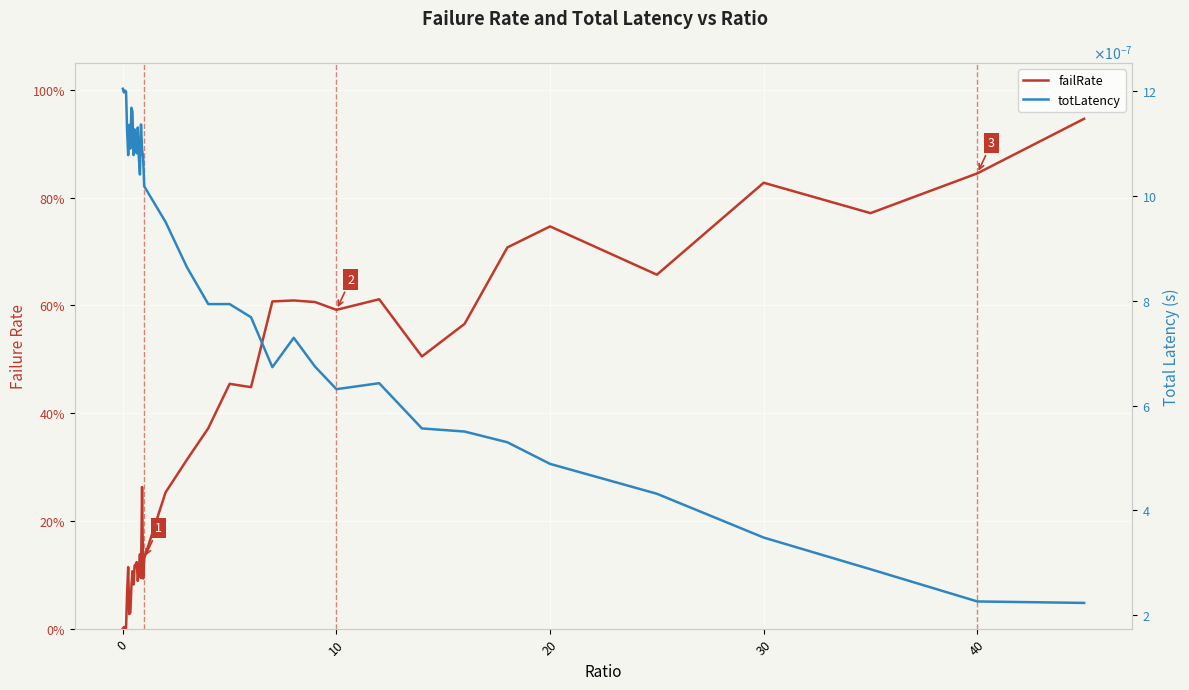

List the series in order of their overall mean, highest first.

failRate, totLatency